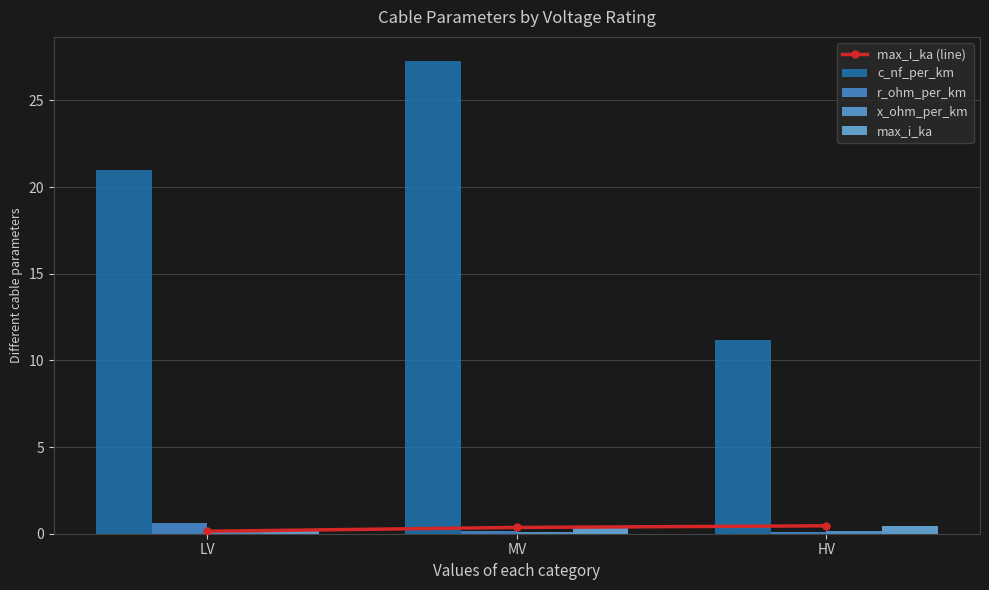

Are the bars grouped side by side (vs. stacked)?

Yes